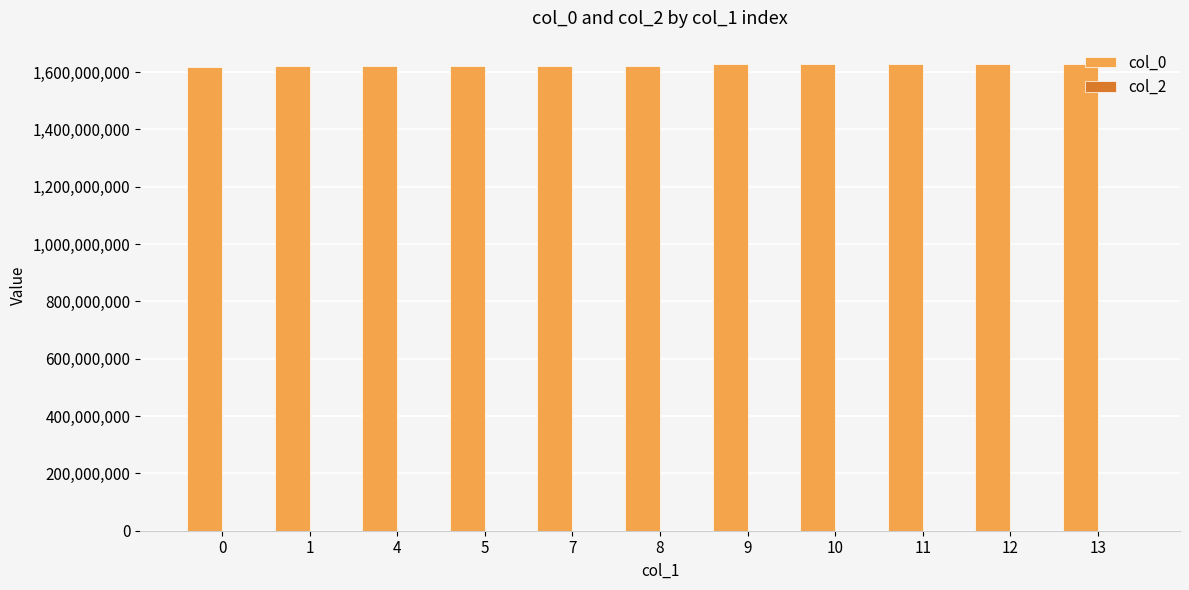

What is the total value across all series at 10?

1627789370.5